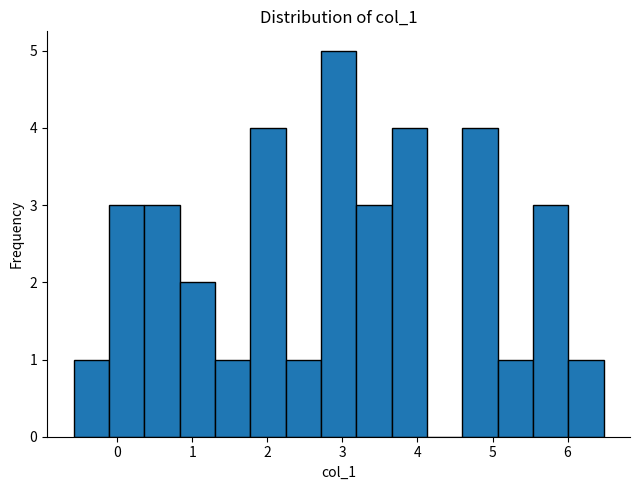

Which range on the x-axis has the tallest bar?

2.7 to 3.2